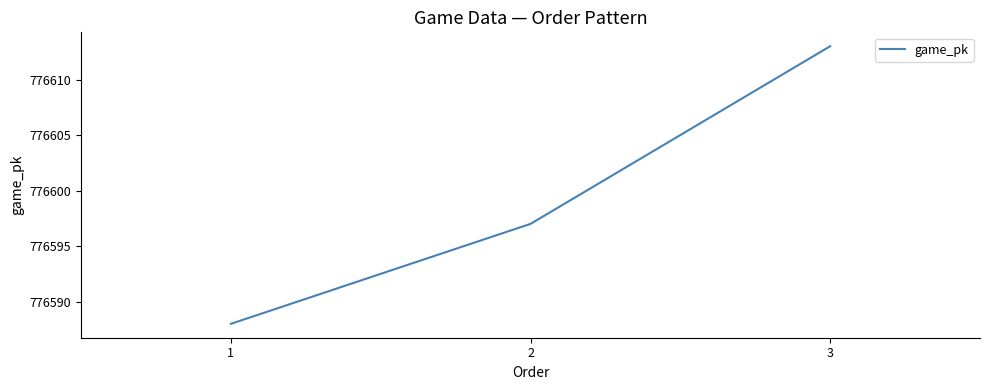

What is the change in value from 1 to 3?

+25